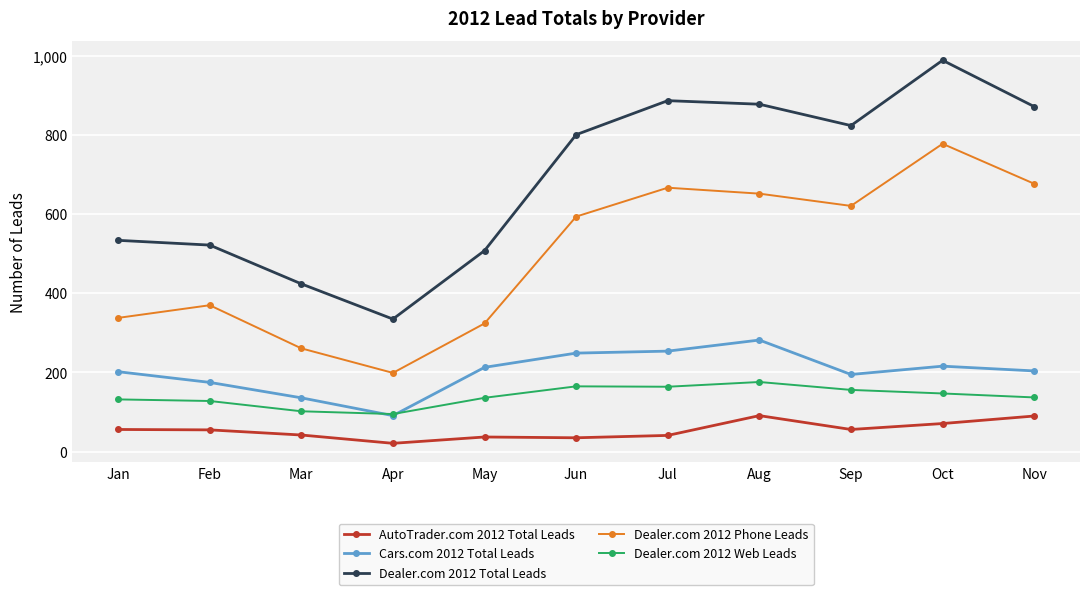

Is it true that Cars.com 2012 Total Leads equals 393 at Jul?

False